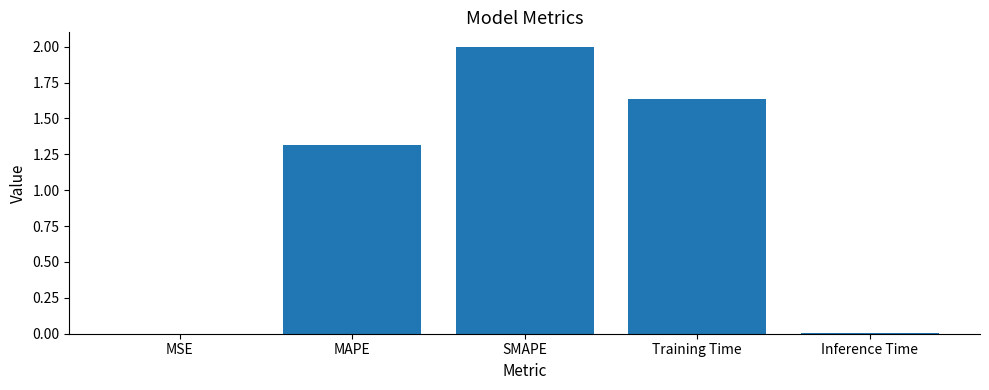

The value at MAPE is 0.6. True or false?

False